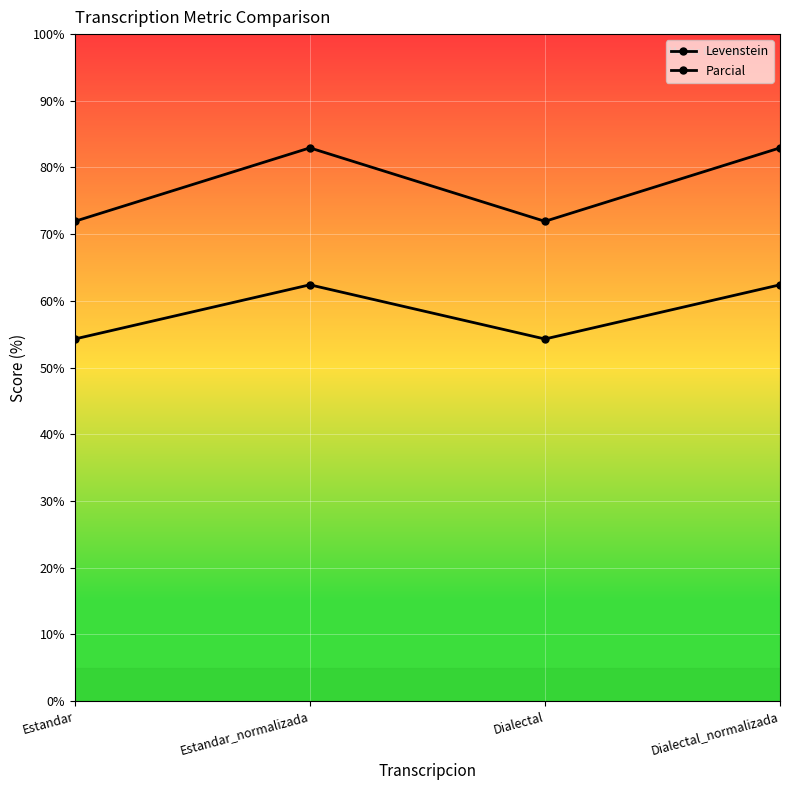

How many data points in Levenstein are less than 62?

2